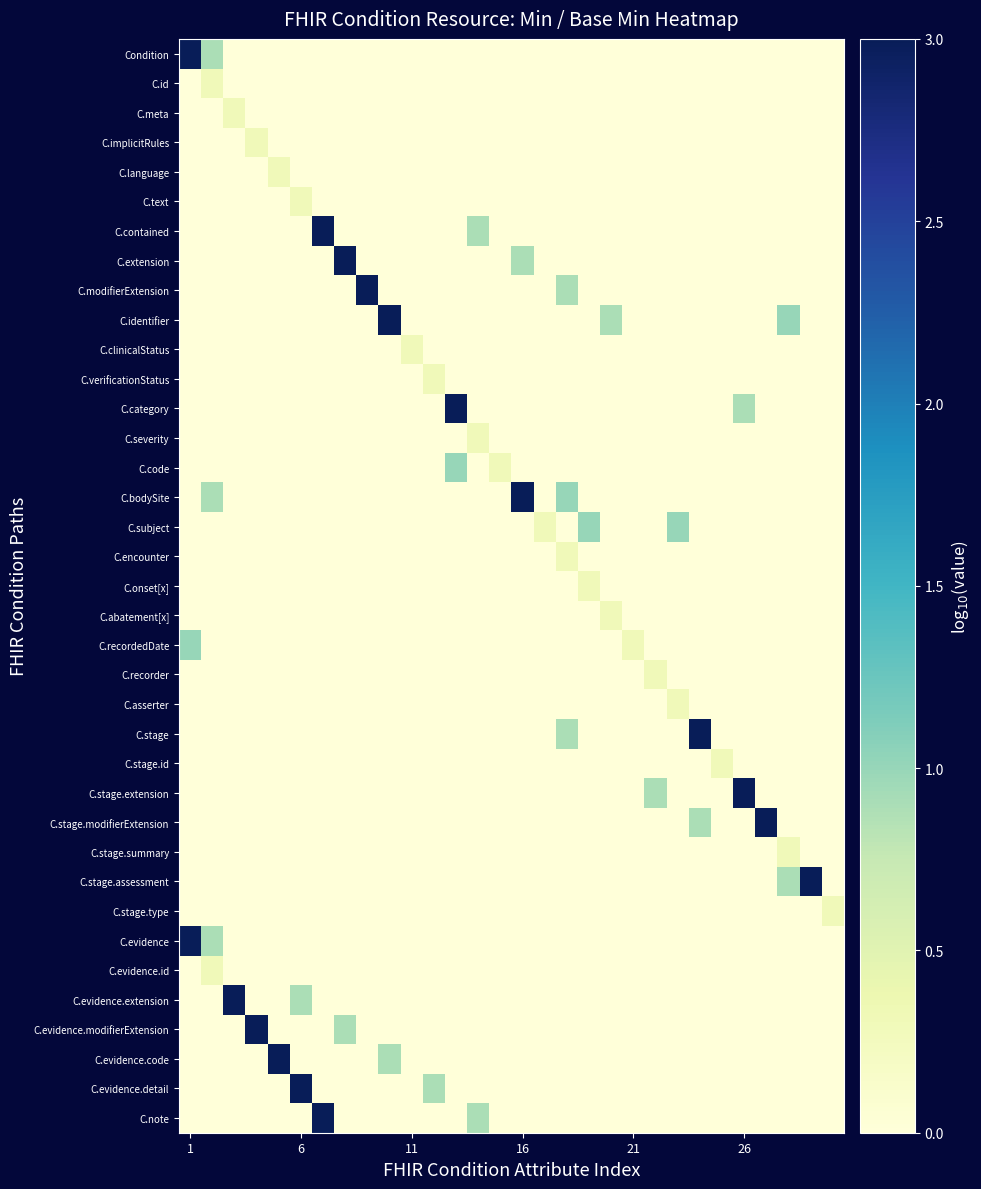

Which series has the largest range (max minus min)?

Condition